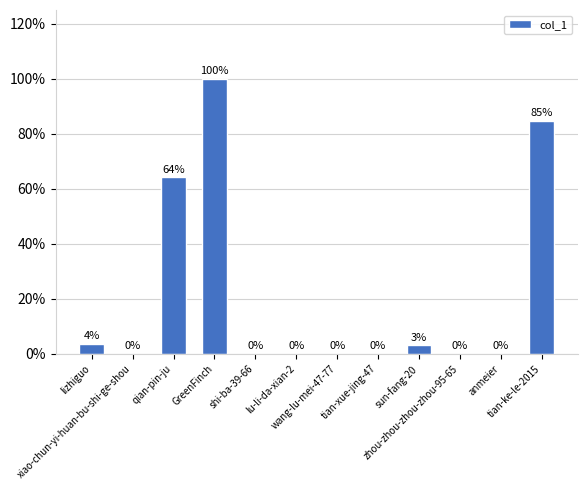

Reading right to left, list all the values displayed in this chart.

tian-ke-le-2015=164998	anmeier=1	zhou-zhou-zhou-zhou-95-65=5	sun-fang-20=5891	tian-xue-jing-47=101	wang-lu-mei-47-77=4	lu-li-da-xian-2=10	shi-ba-39-66=2	GreenFinch=194791	qian-pin-ju=124953	xiao-chun-yi-huan-bu-shi-ge-shou=87	lizhiguo=6913